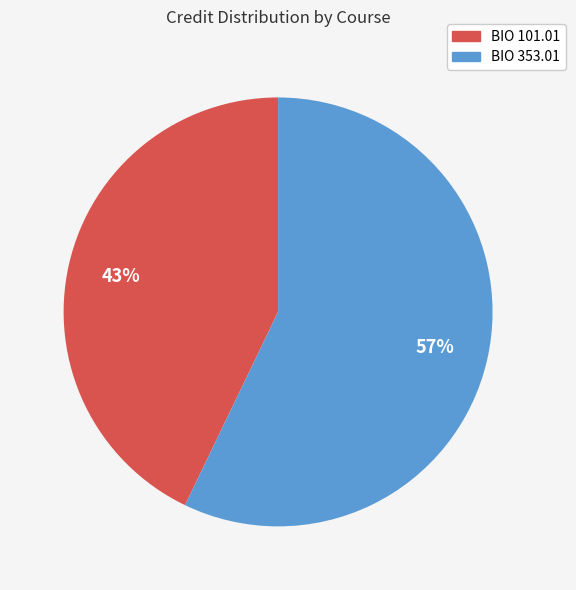

Is the sum of BIO 101.01 and BIO 353.01 greater than half?

Yes